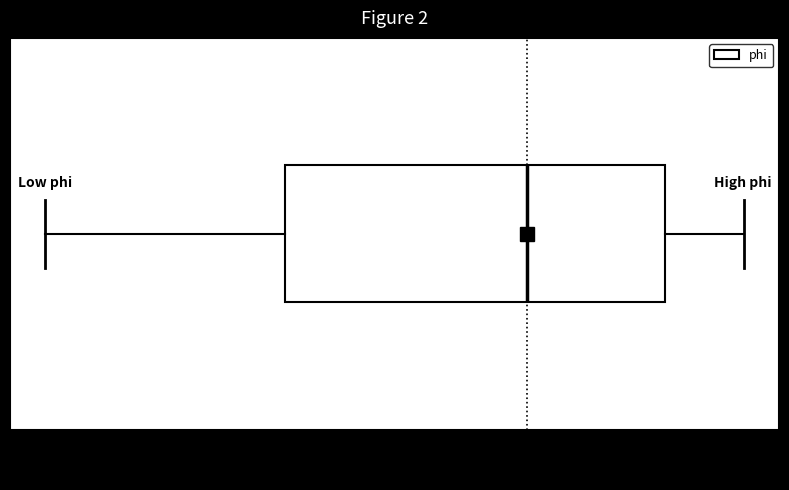

Read this box plot against the x-axis: the position of the median line, the range covered by the box, and the ends of both whiskers. The values are not printed on the chart, so give them approximately, as read against the axis.

median 0.70, box 0.40 to 0.88, whiskers 0.08 to 0.98